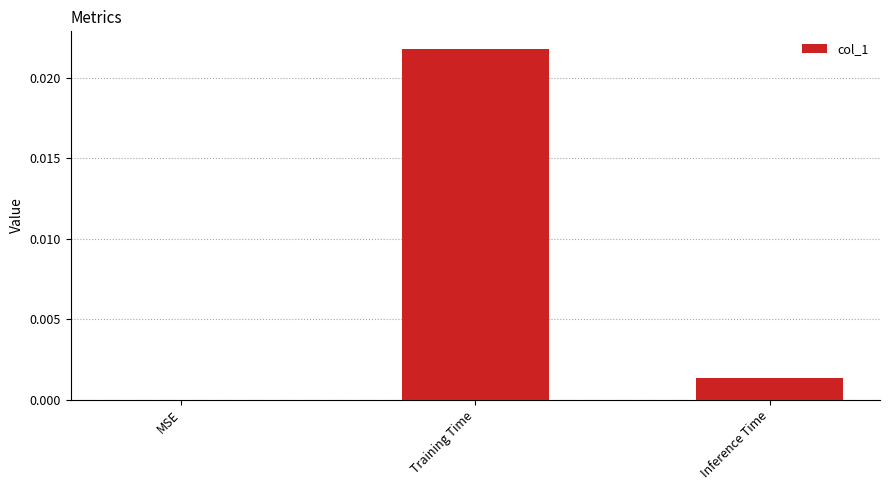

Between MSE and Inference Time, which is larger?

Inference Time